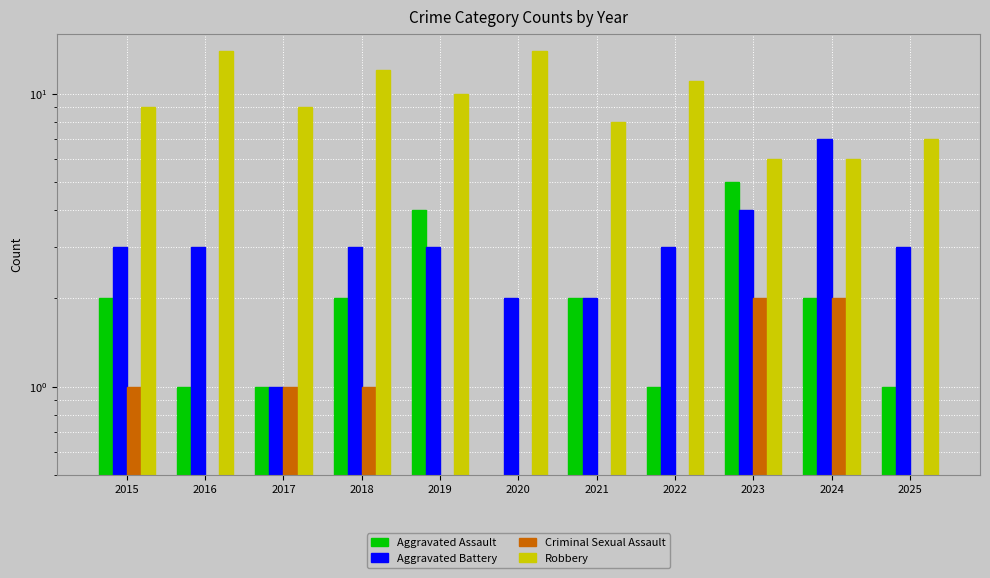

At which category does the chart reach its minimum across all series?

2020